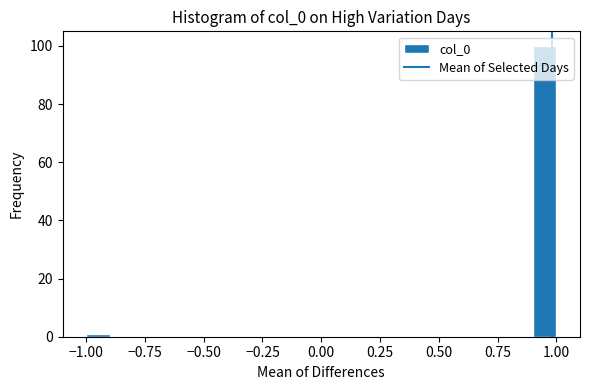

Read against the x-axis, roughly where is the centre of the tallest bar?

0.95